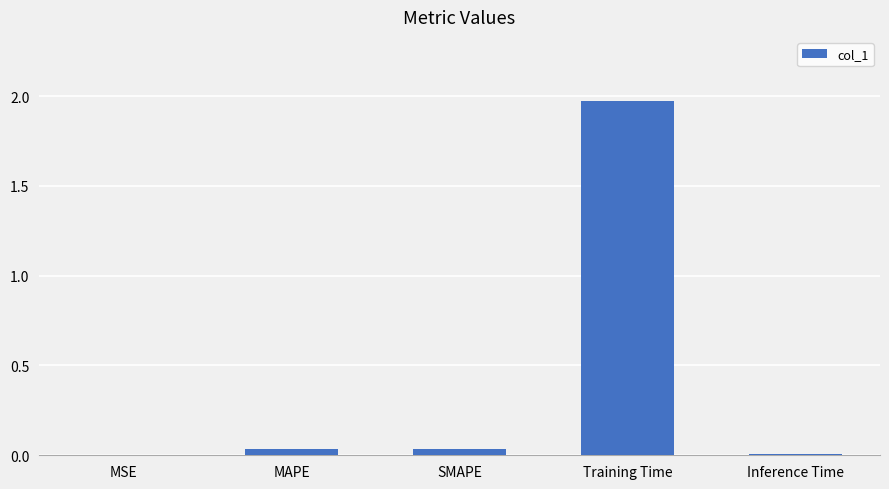

Which category has the highest value across all series?

Training Time